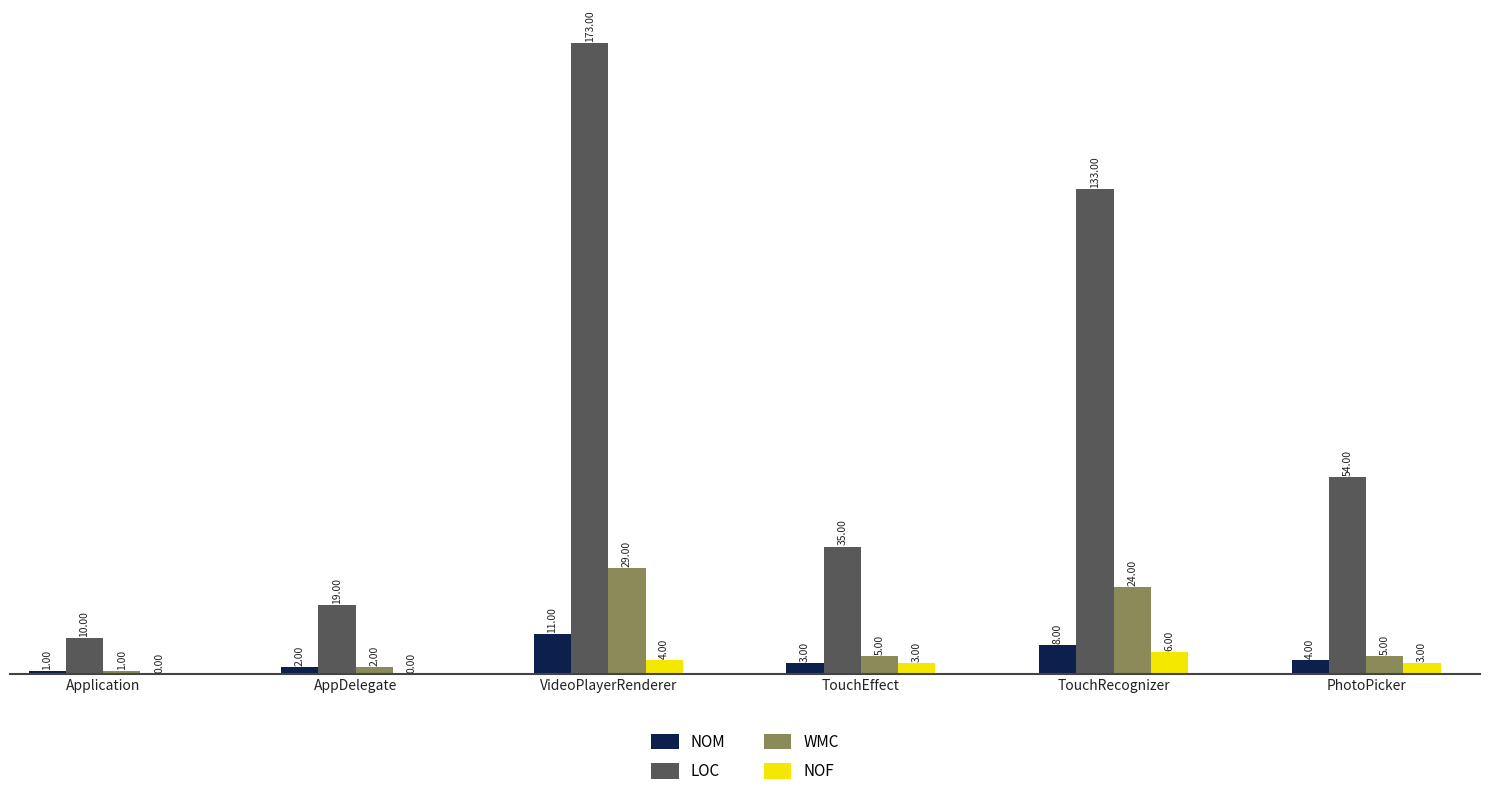

What is the approximate value of NOF at TouchEffect?

3